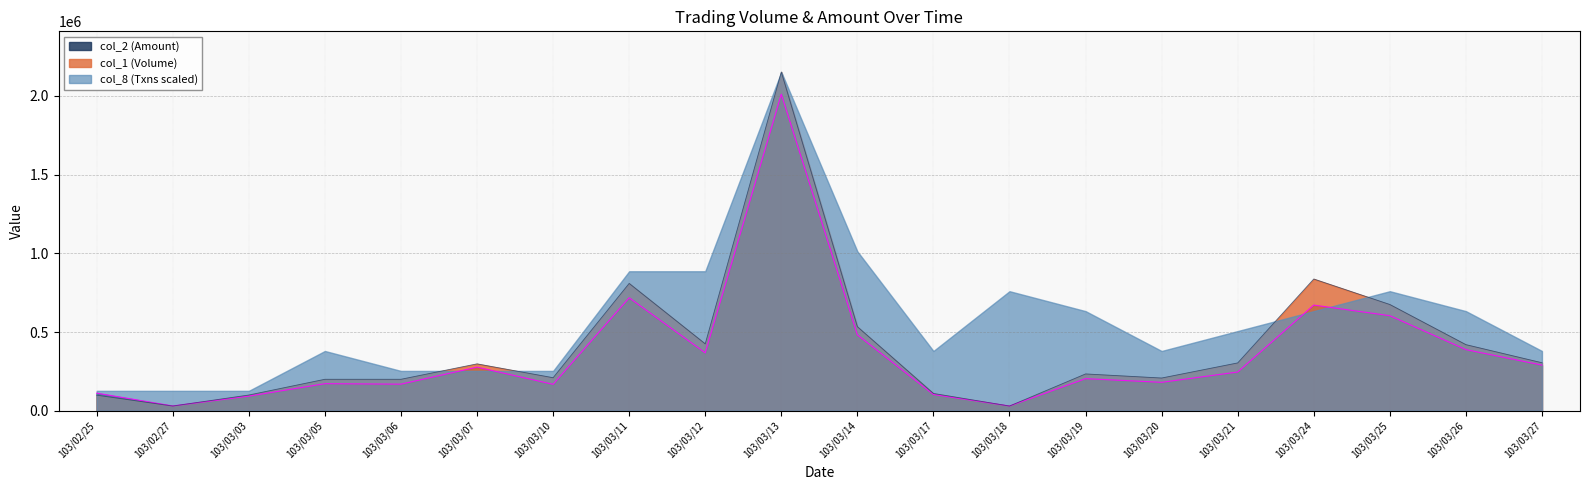

List the series in order of their overall mean, lowest first.

col_2 (Amount), col_1 (Volume), col_8 (Txns scaled)